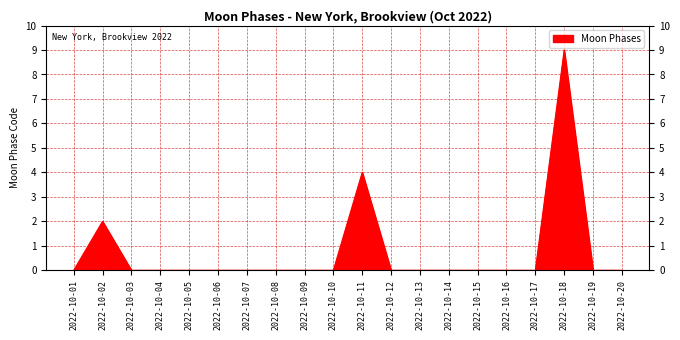

What is the change in value from 2022-10-06 to 2022-10-11?

+4